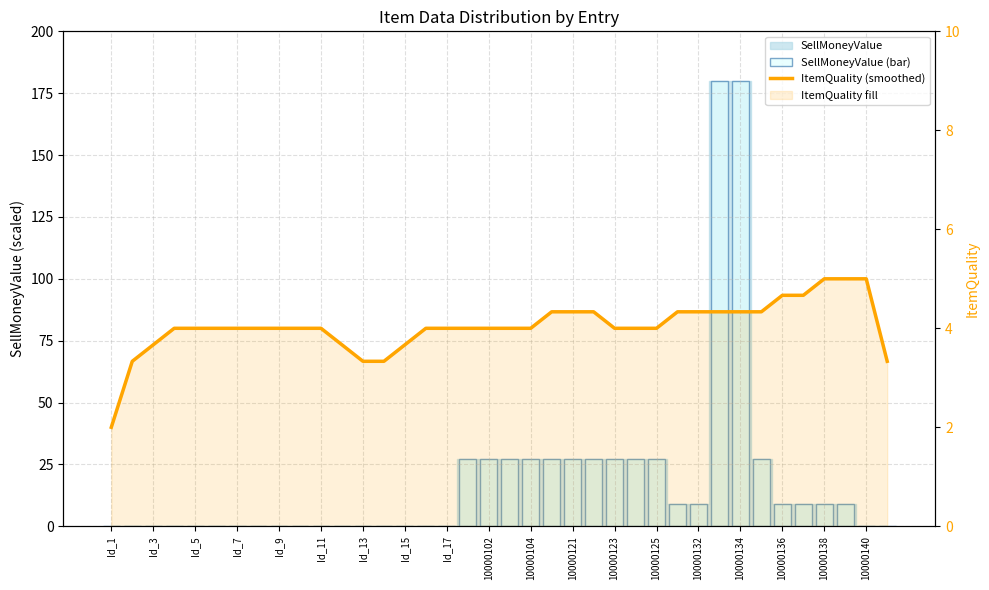

Which series has the widest spread of values?

SellMoneyValue (bar)